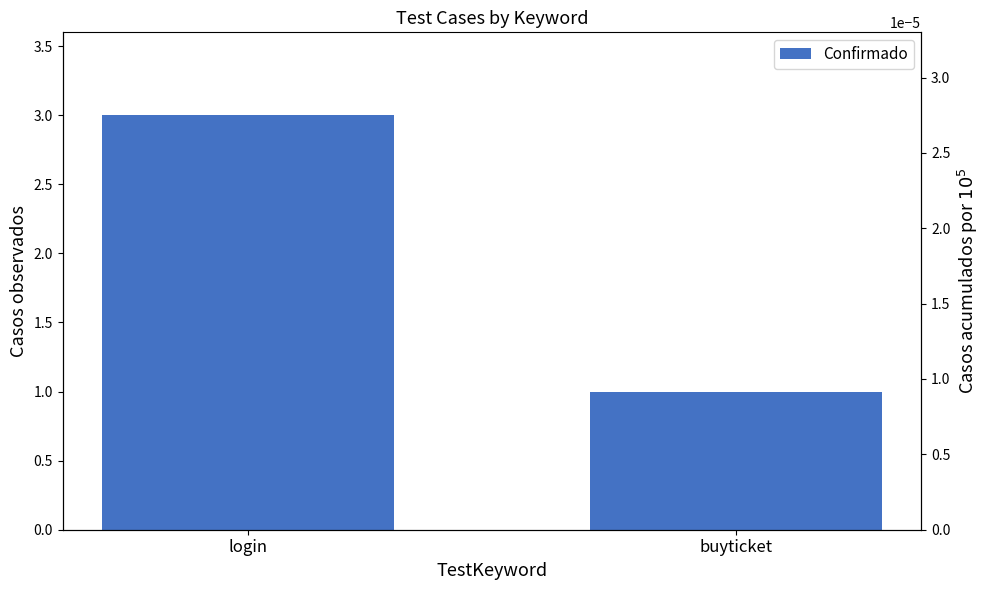

List the labels in order of value, smallest first.

buyticket, login